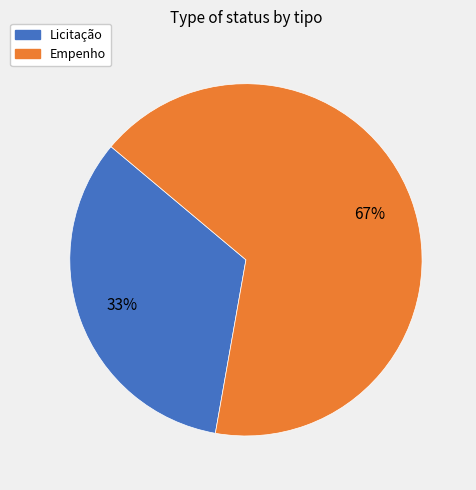

How many slices are in this pie chart?

2